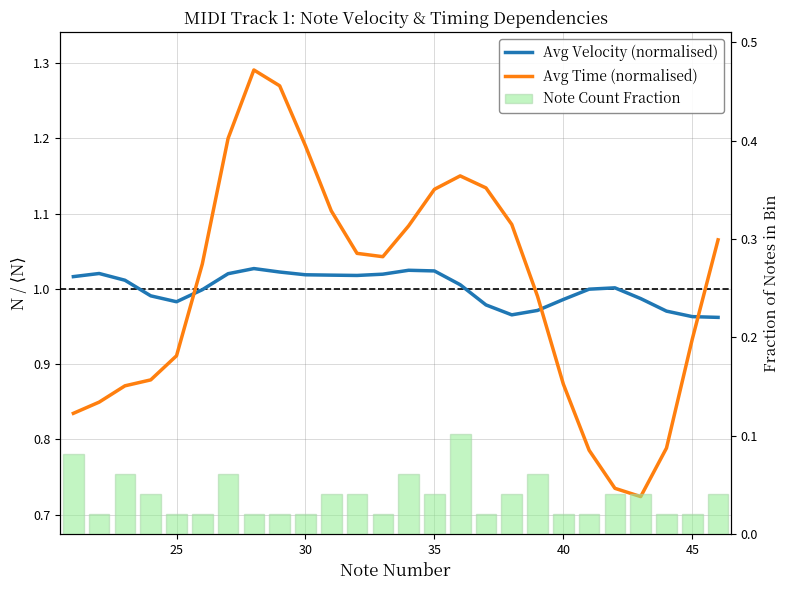

What is the difference between the second highest and minimum values in the Note Count Fraction series?

0.1